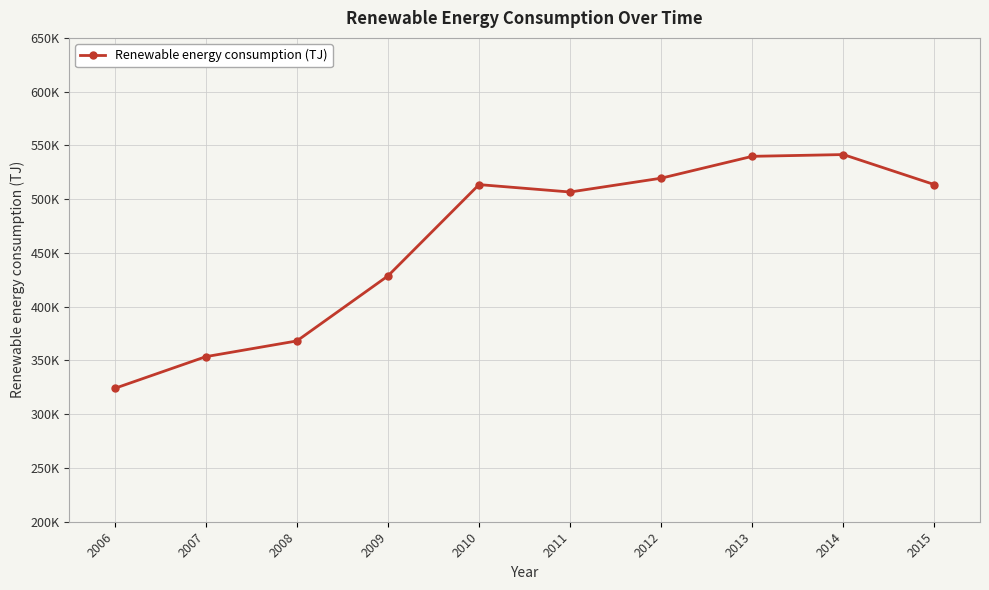

Is this an area chart (filled region under the line)?

No